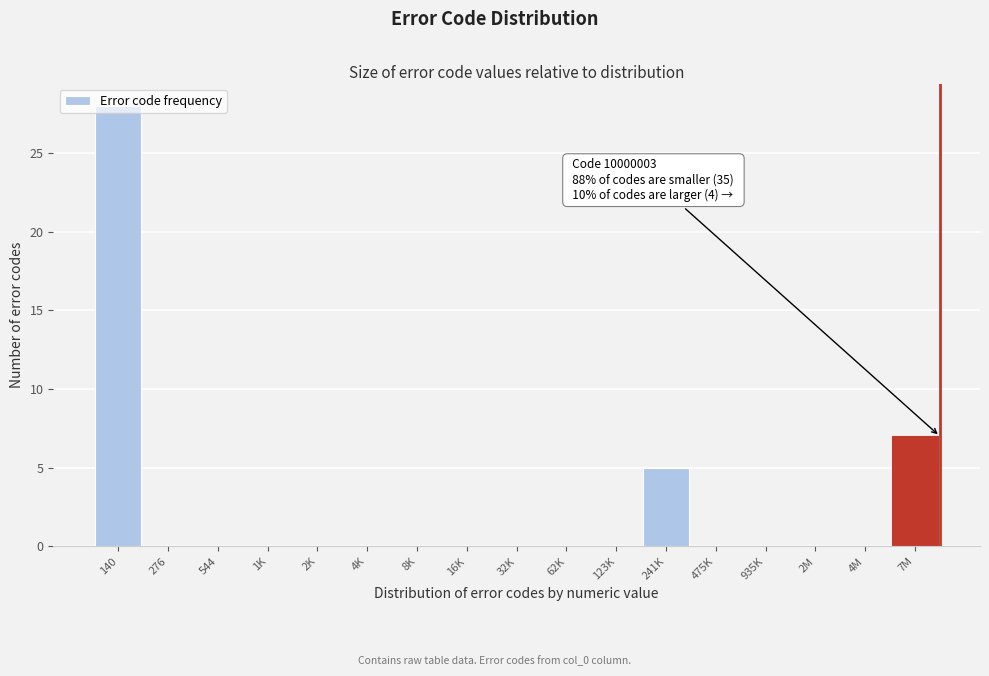

Is it true that the value at 16K is -18?

False